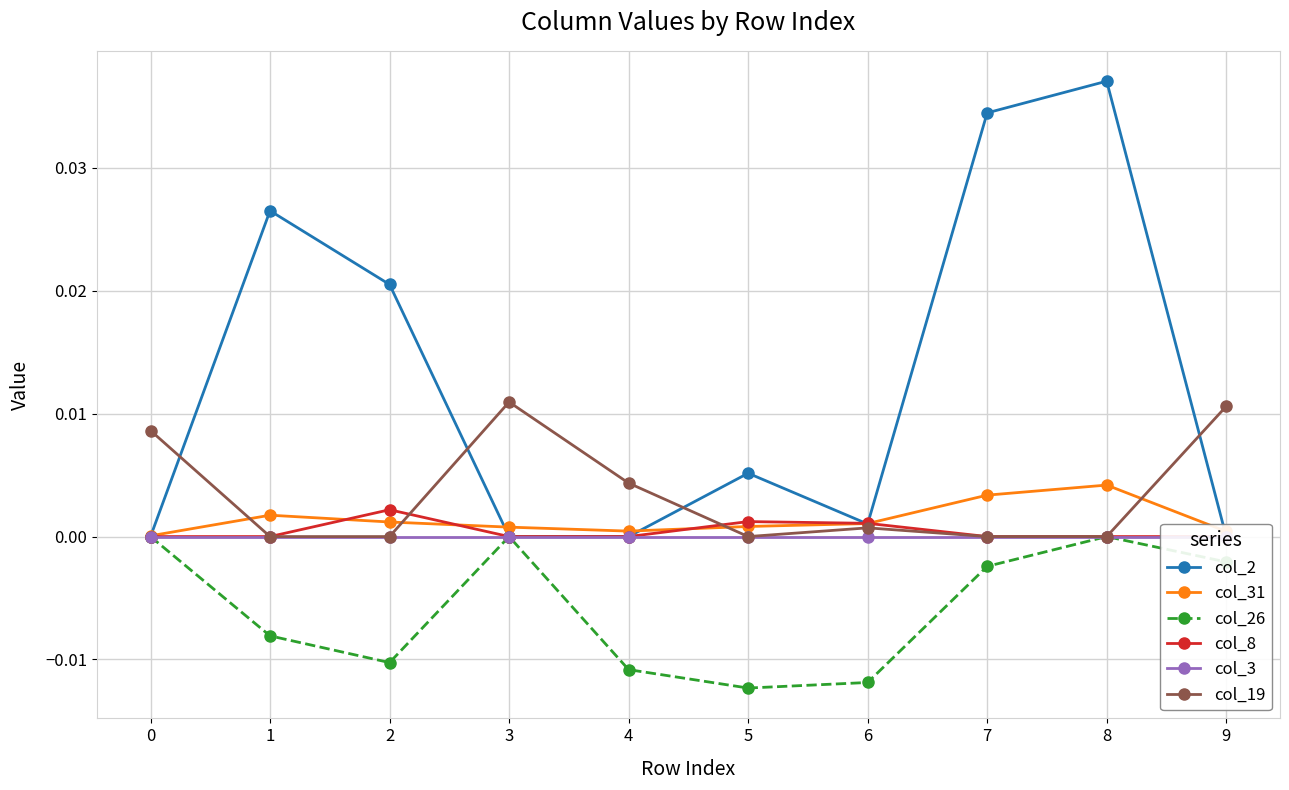

Is this an area chart (filled region under the line)?

No